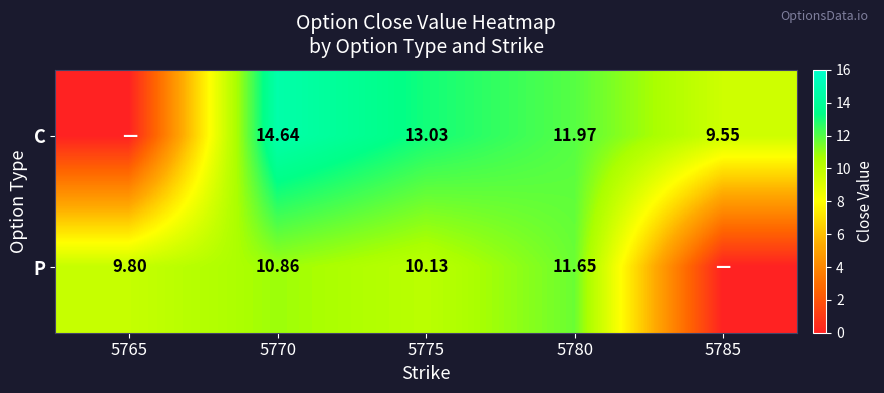

True or false: P has a value of 10.9 at 5770.

True